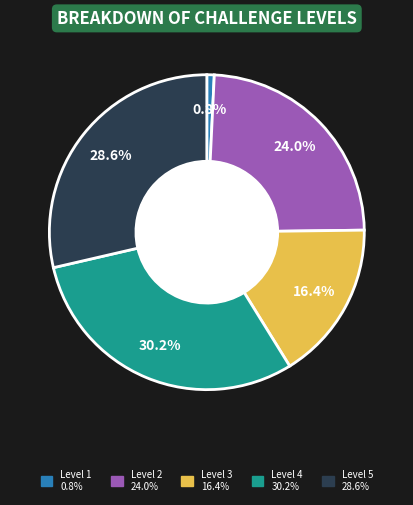

Is there a majority slice in this chart?

No